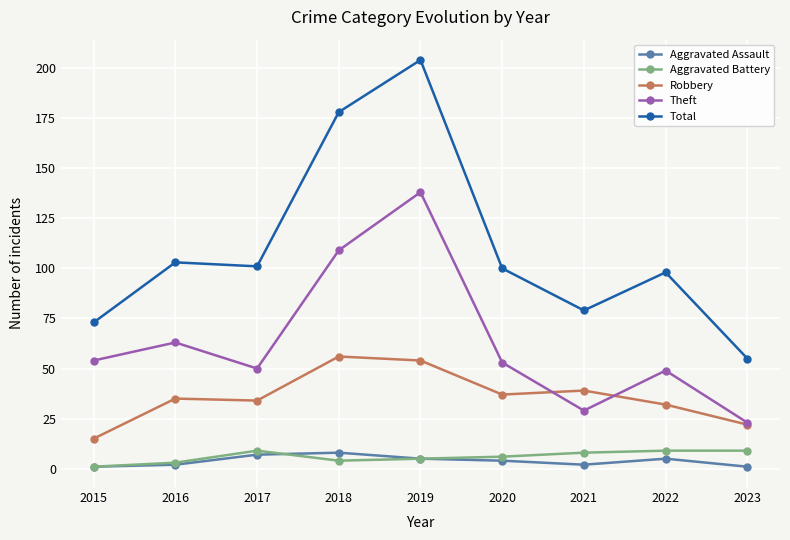

Is the value of Aggravated Battery at 2020 greater than the value of Aggravated Assault at 2016?

Yes